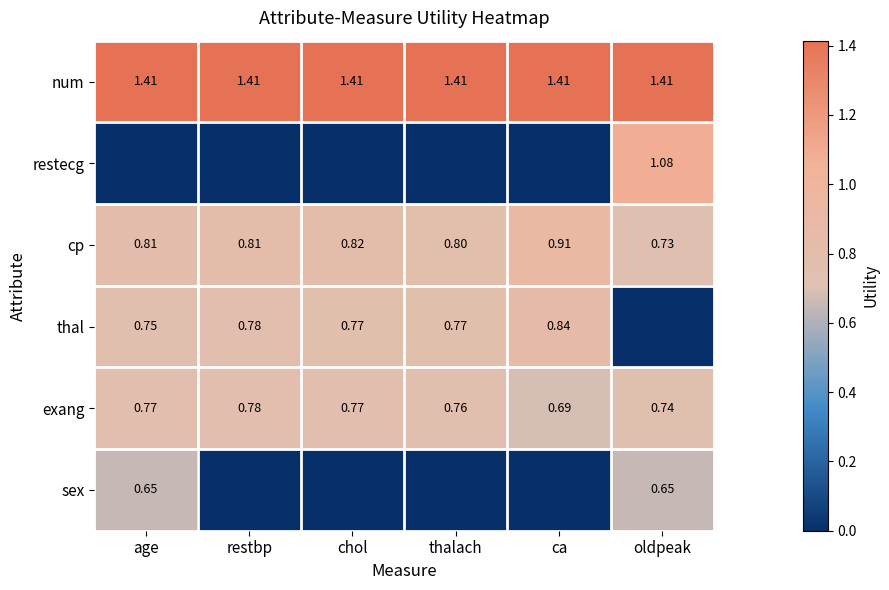

At which category is the sum across all series the highest?

oldpeak